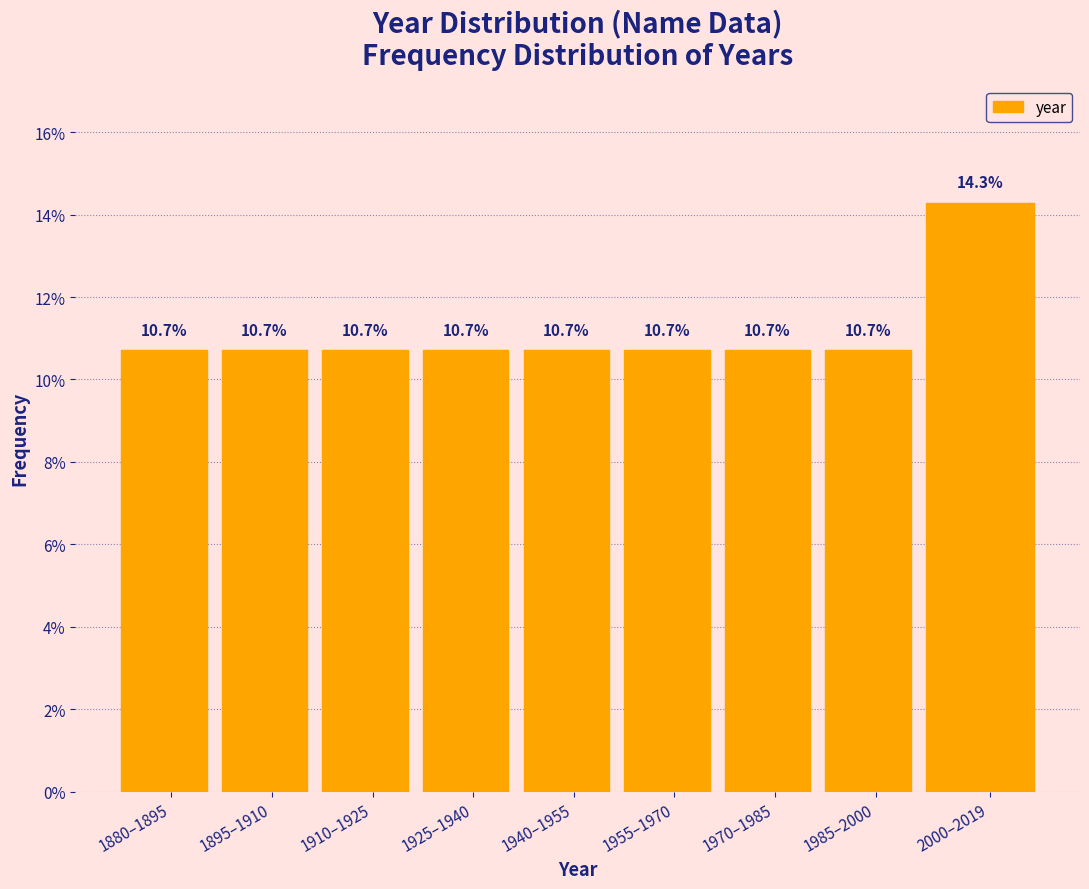

Reading left to right, list all the values displayed in this chart.

1880–1895=10.7	1895–1910=10.7	1910–1925=10.7	1925–1940=10.7	1940–1955=10.7	1955–1970=10.7	1970–1985=10.7	1985–2000=10.7	2000–2019=14.3